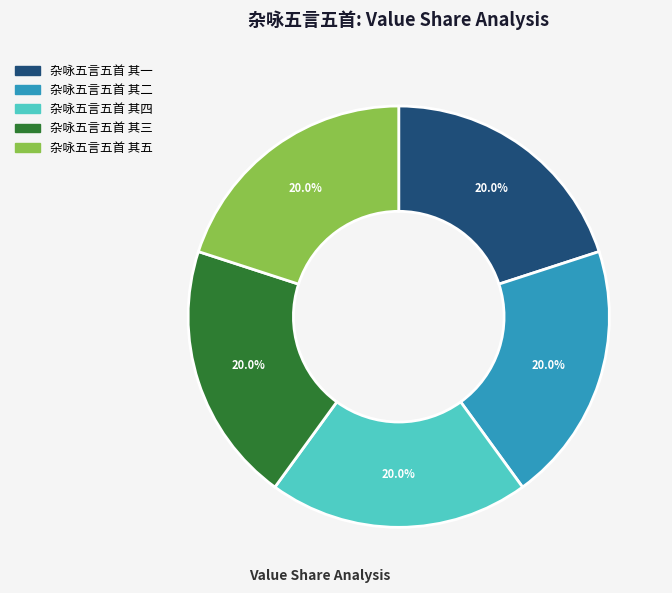

How much of the chart is everything except 杂咏五言五首 其五?

80.0%